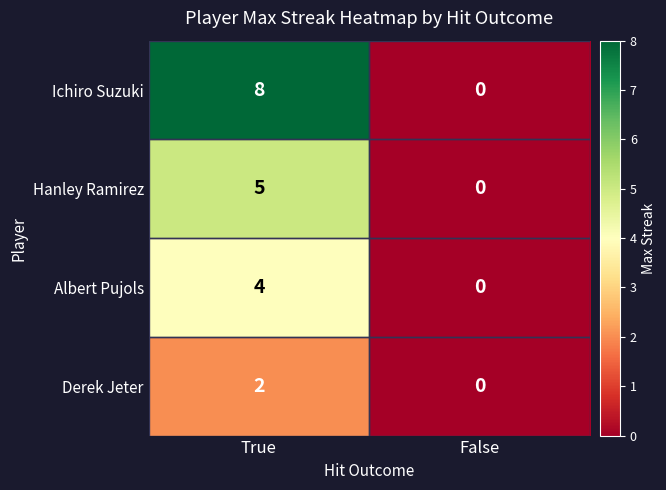

What is the difference between the maximum and minimum values in the Ichiro Suzuki series?

8